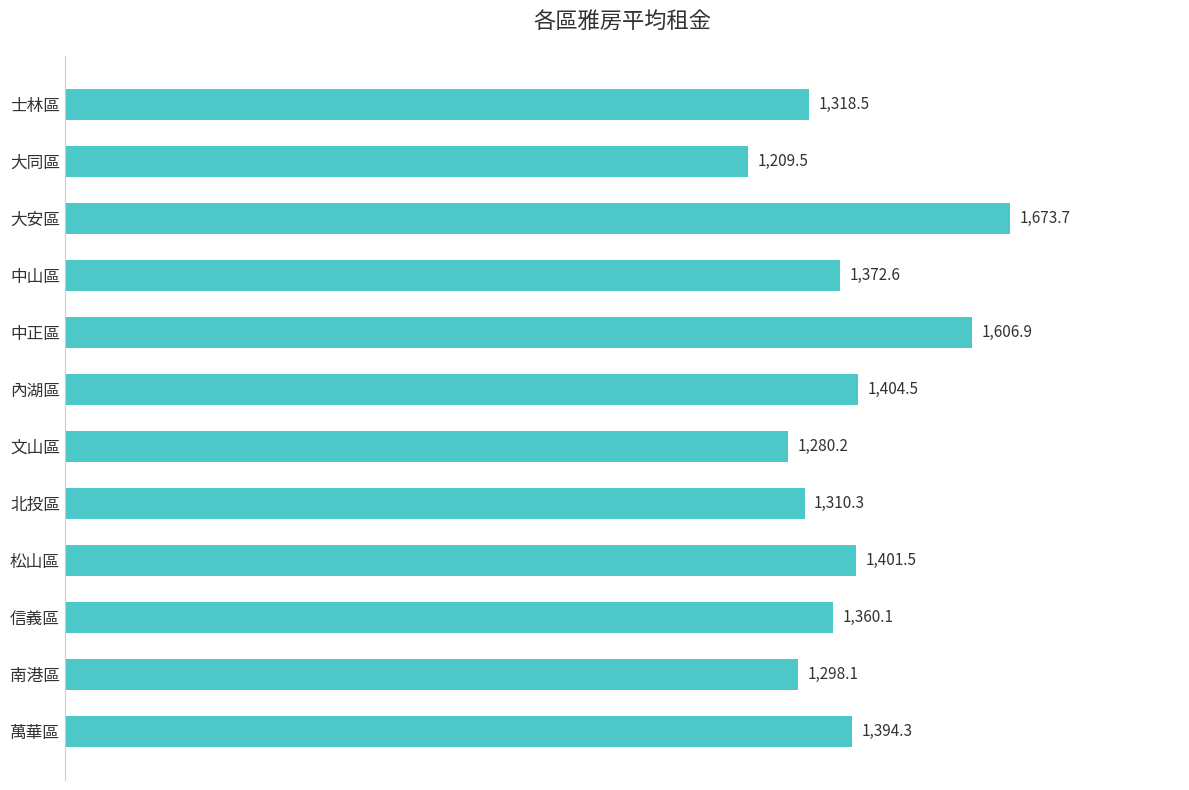

What is the value of the 2nd bar from the top?

1209.5